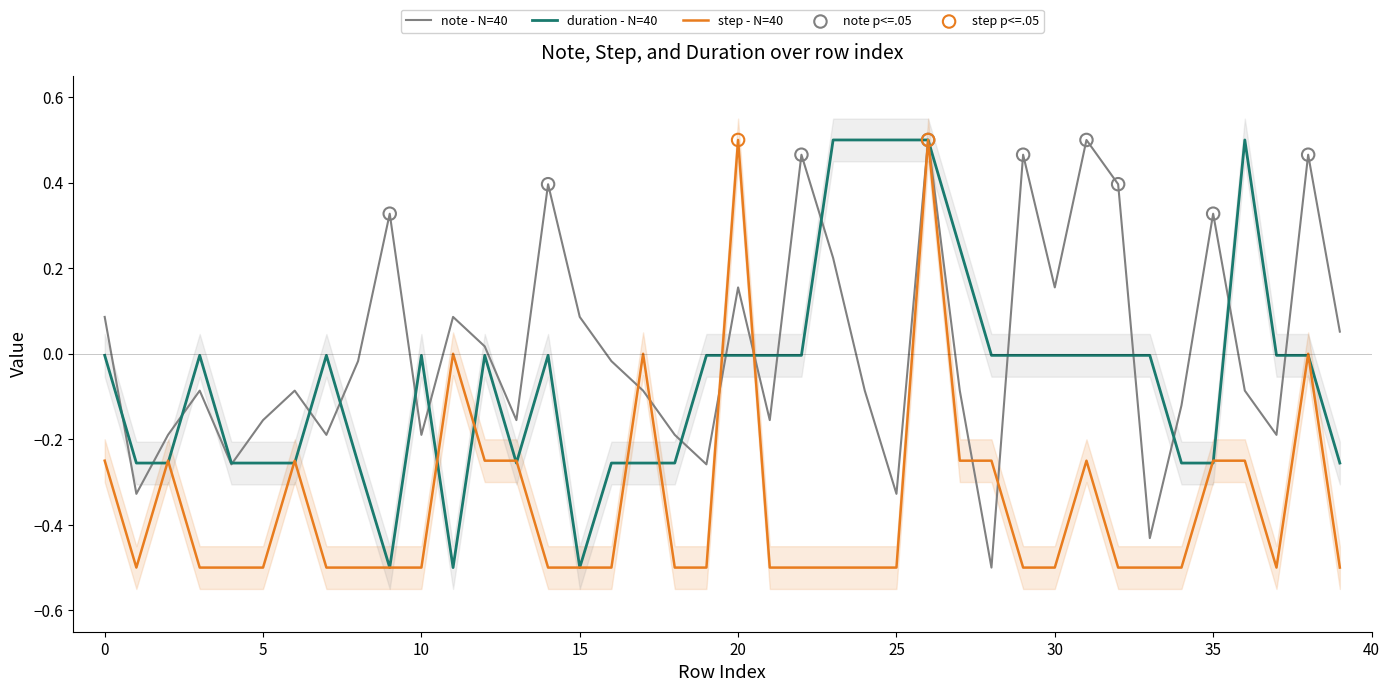

Which series reaches the maximum Y coordinate?

note